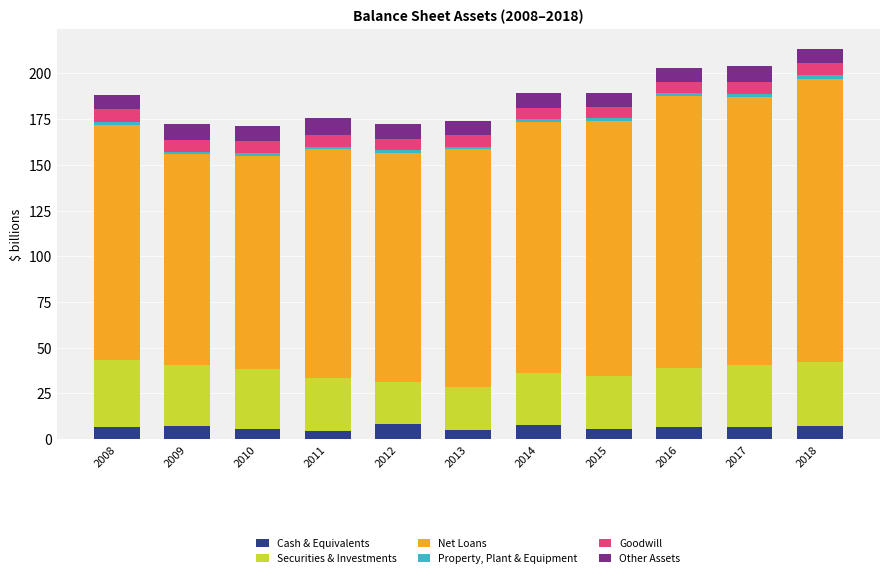

What is the maximum value for Cash & Equivalents?

8.1